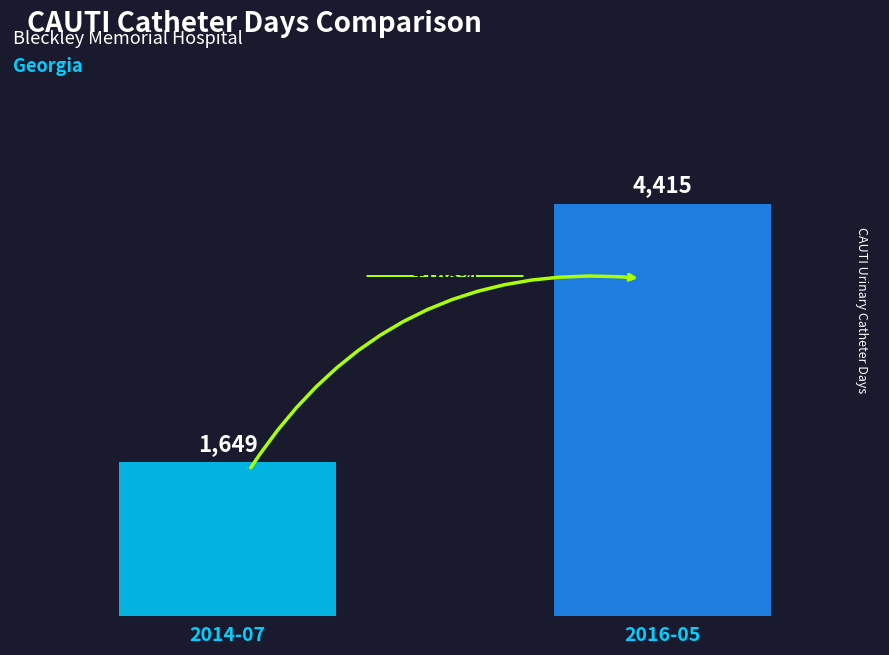

Where is the data nearest to the value 3032?

2014-07